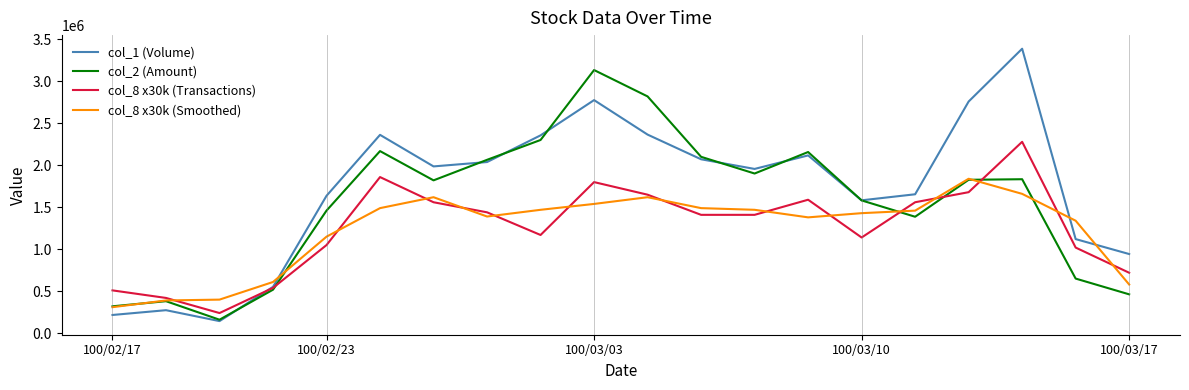

How many series are shown in this chart?

4